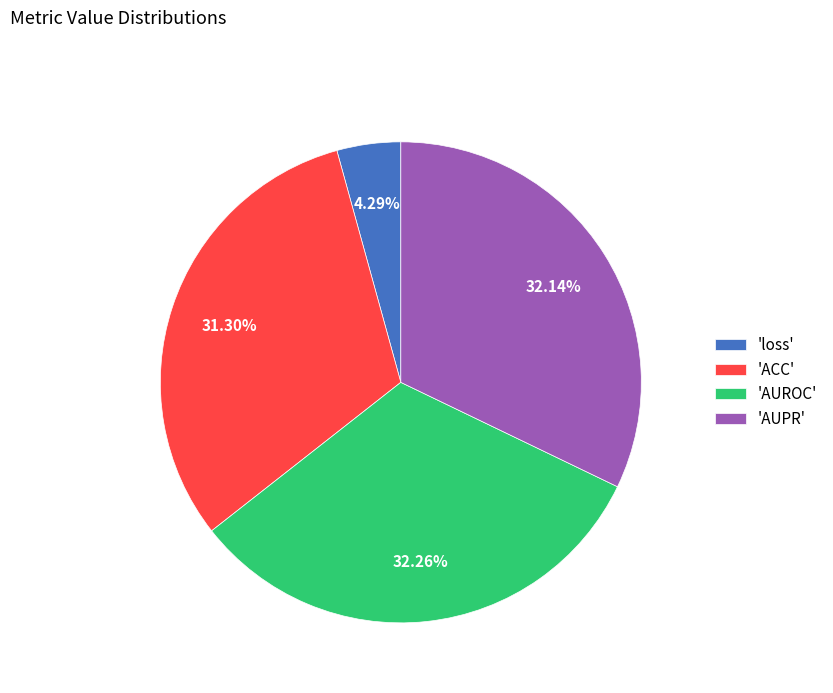

Which slice is the smallest?

'loss'